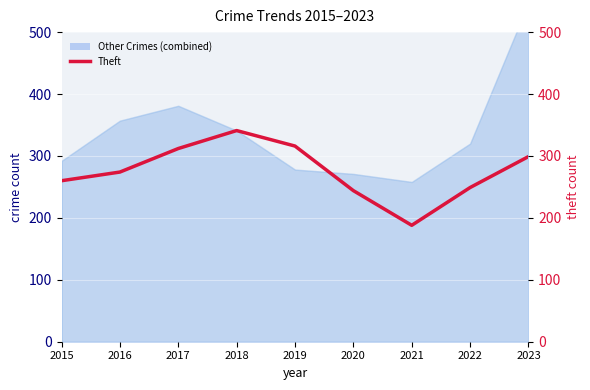

What is the sum of all values?

2483